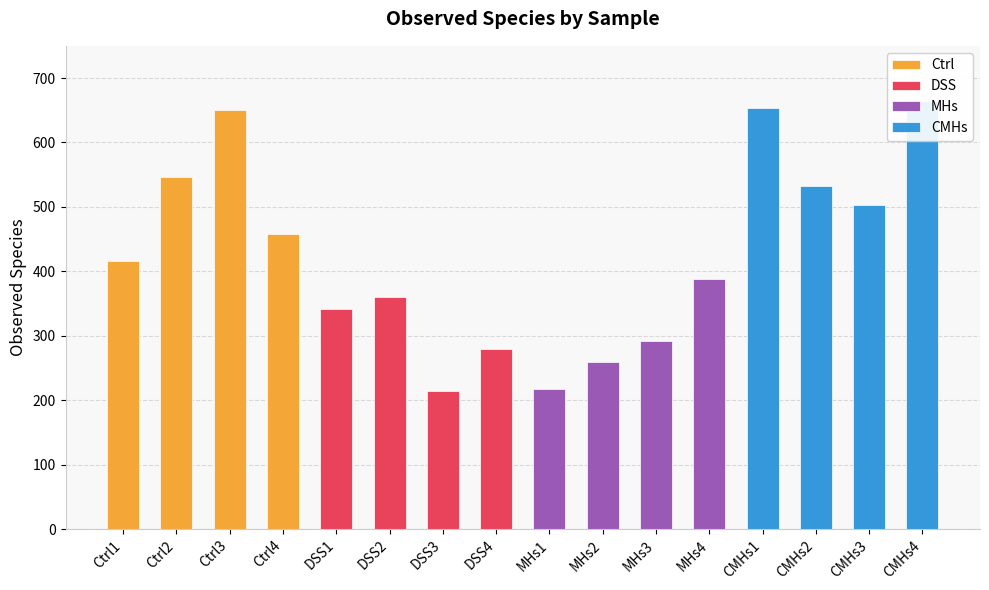

Which has a higher value, Ctrl3 or Ctrl4?

Ctrl3